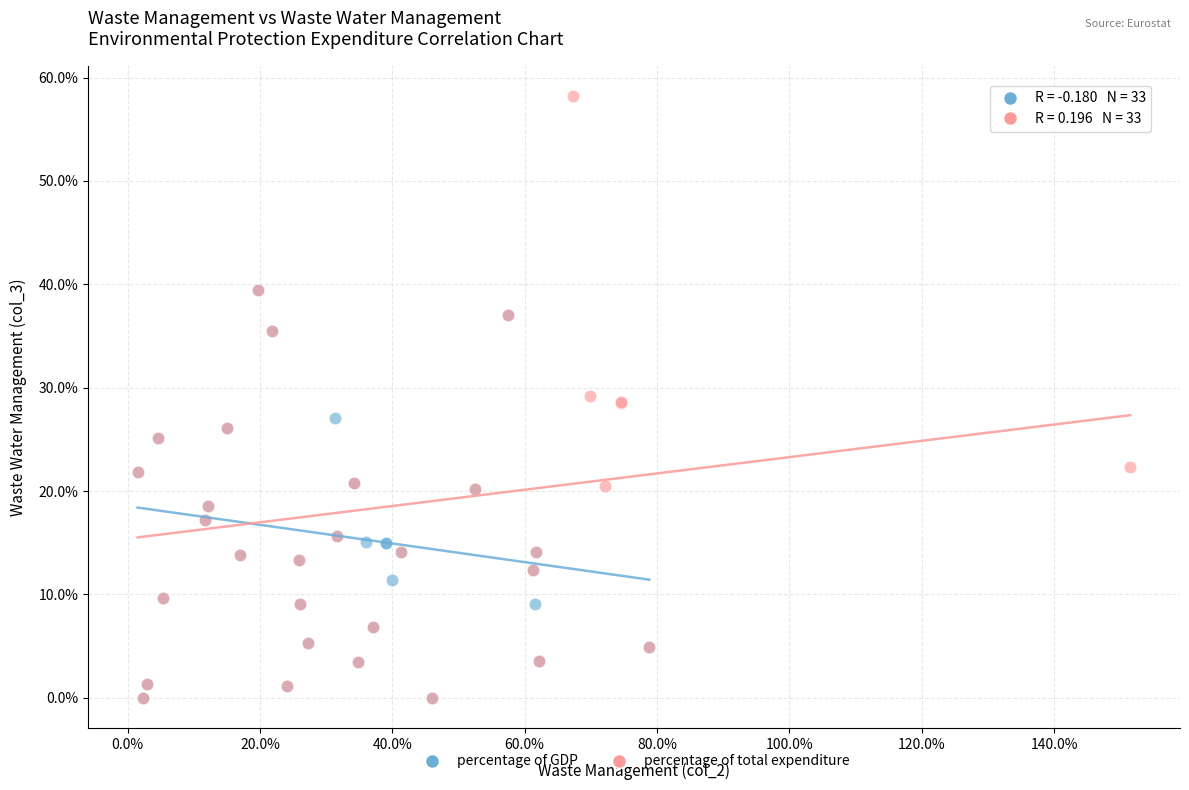

Which series contains the highest Y value?

percentage of total expenditure